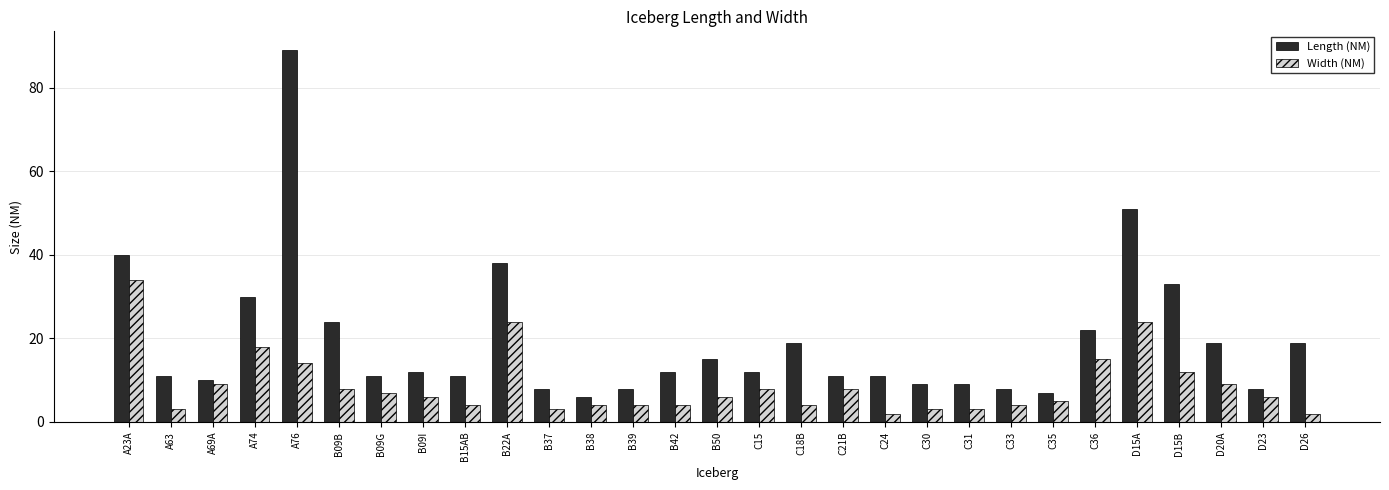

What is the difference between the highest and lowest values at B37?

5